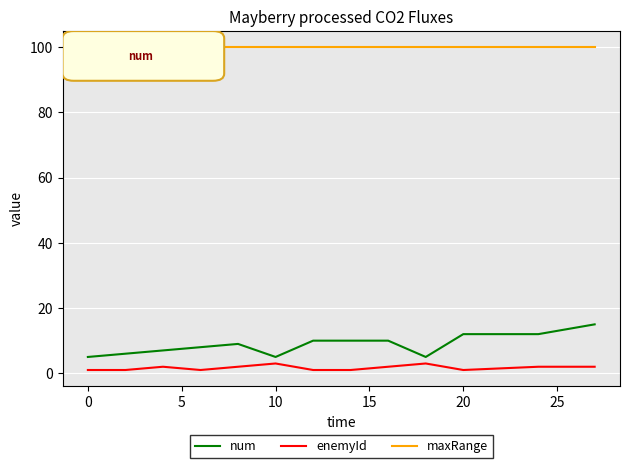

Which series has the largest total across all categories?

maxRange